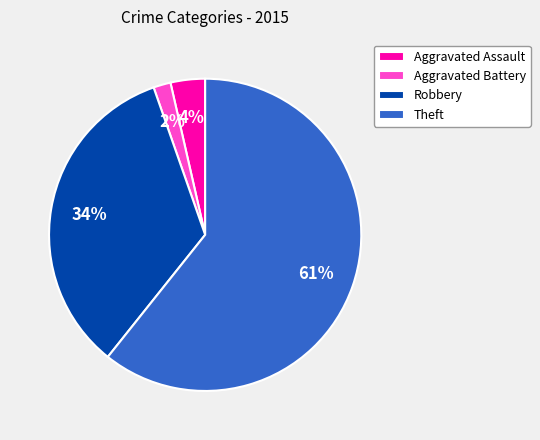

What percentage is the Robbery slice, to the nearest percent?

34%